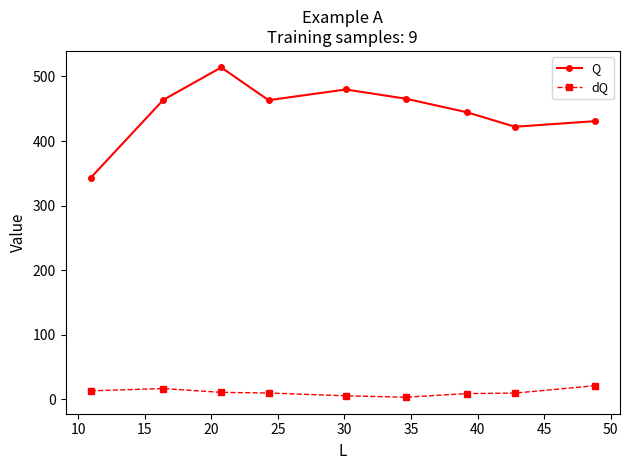

What are all the series names shown in the legend?

Q, dQ